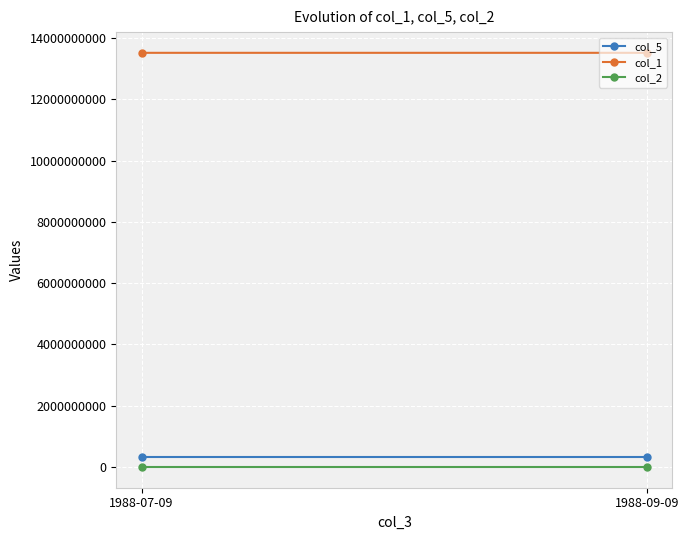

What is the value of the col_5 point at the 1st from the left?

326516305